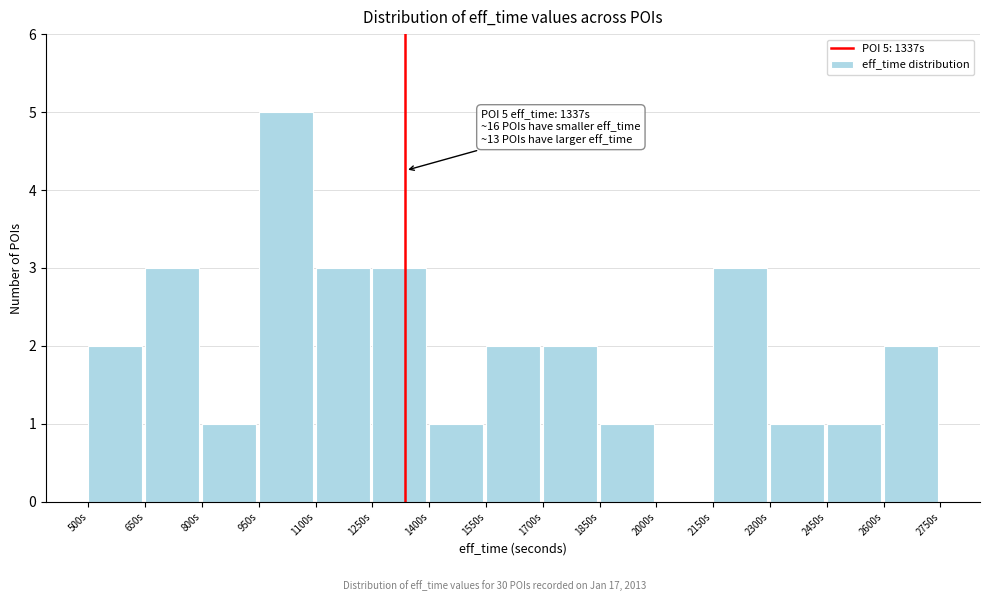

Over which range of the x-axis is the bar tallest?

950 to 1100